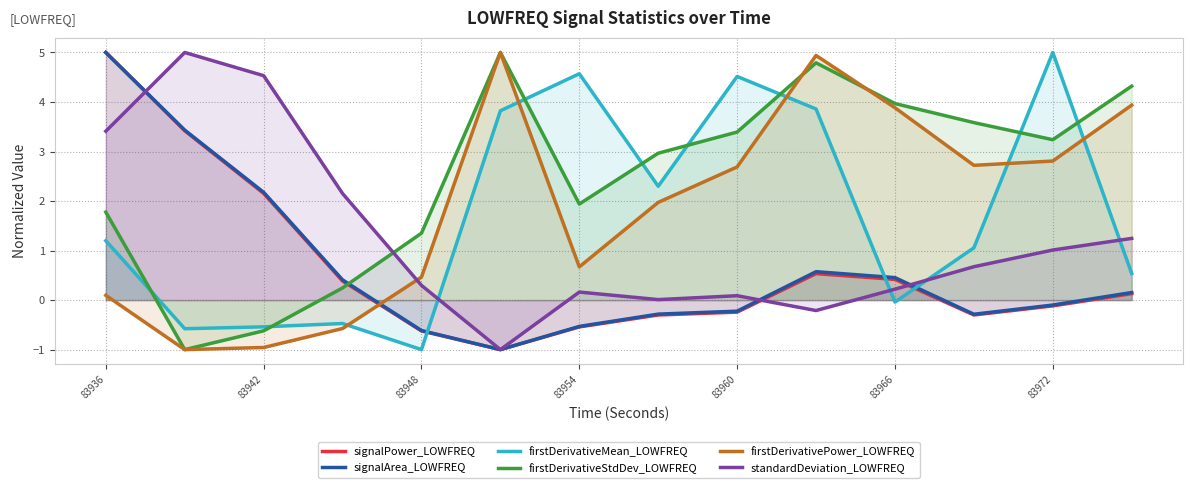

How many lines are shown in the chart?

6